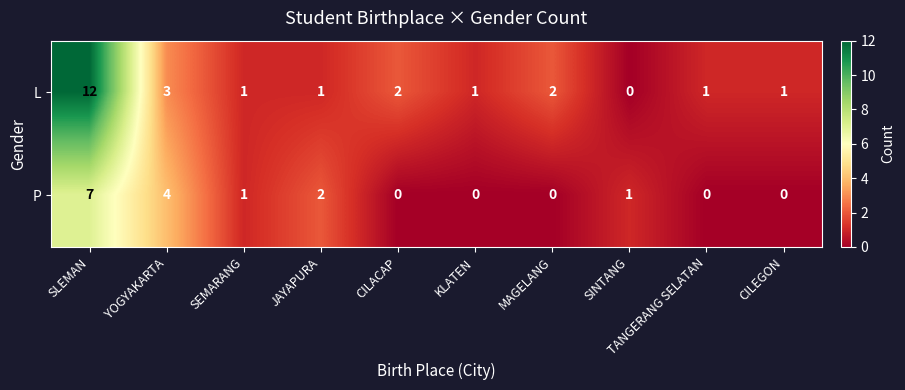

Which series has the widest spread of values?

L